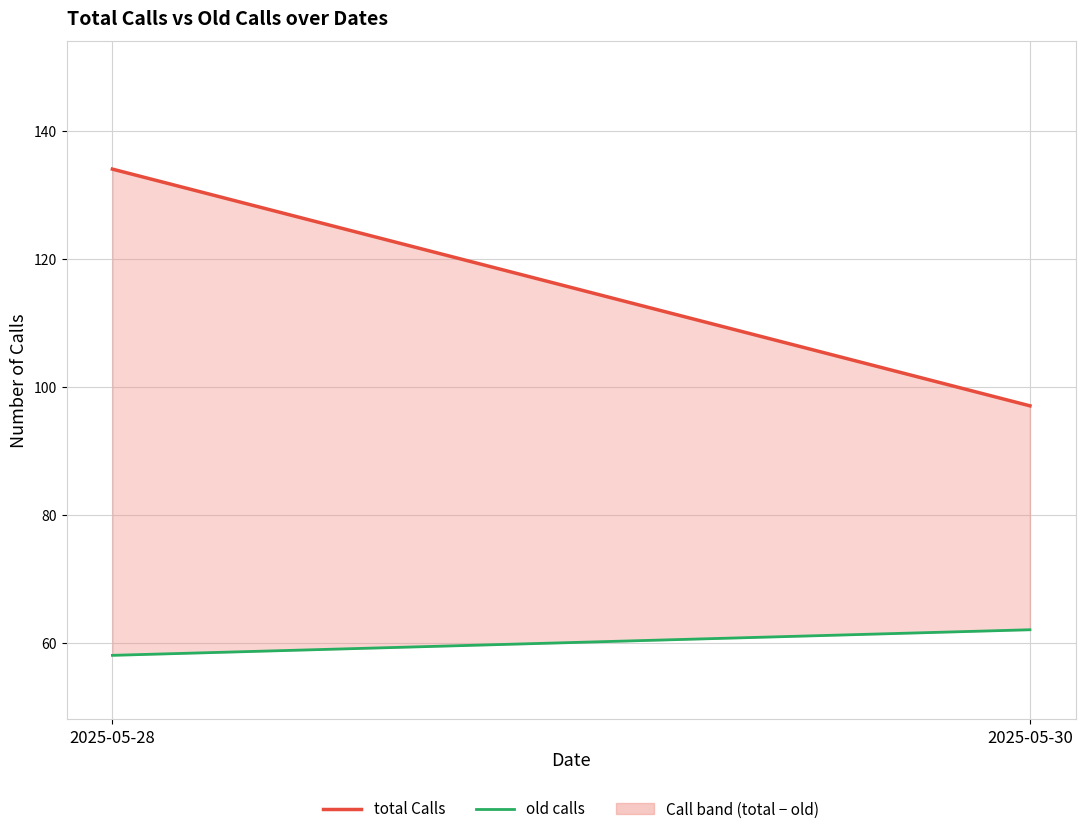

Reading left to right, list all the values displayed in this chart.

total Calls: 2025-05-28=134	2025-05-30=97
old calls: 2025-05-28=58	2025-05-30=62